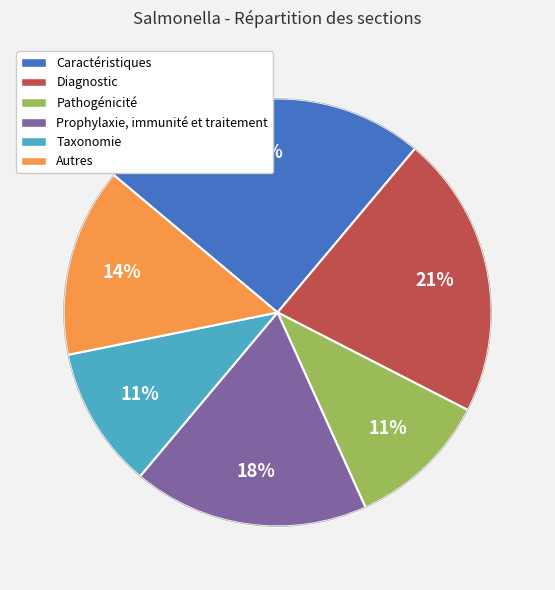

Which slice is the largest?

Caractéristiques